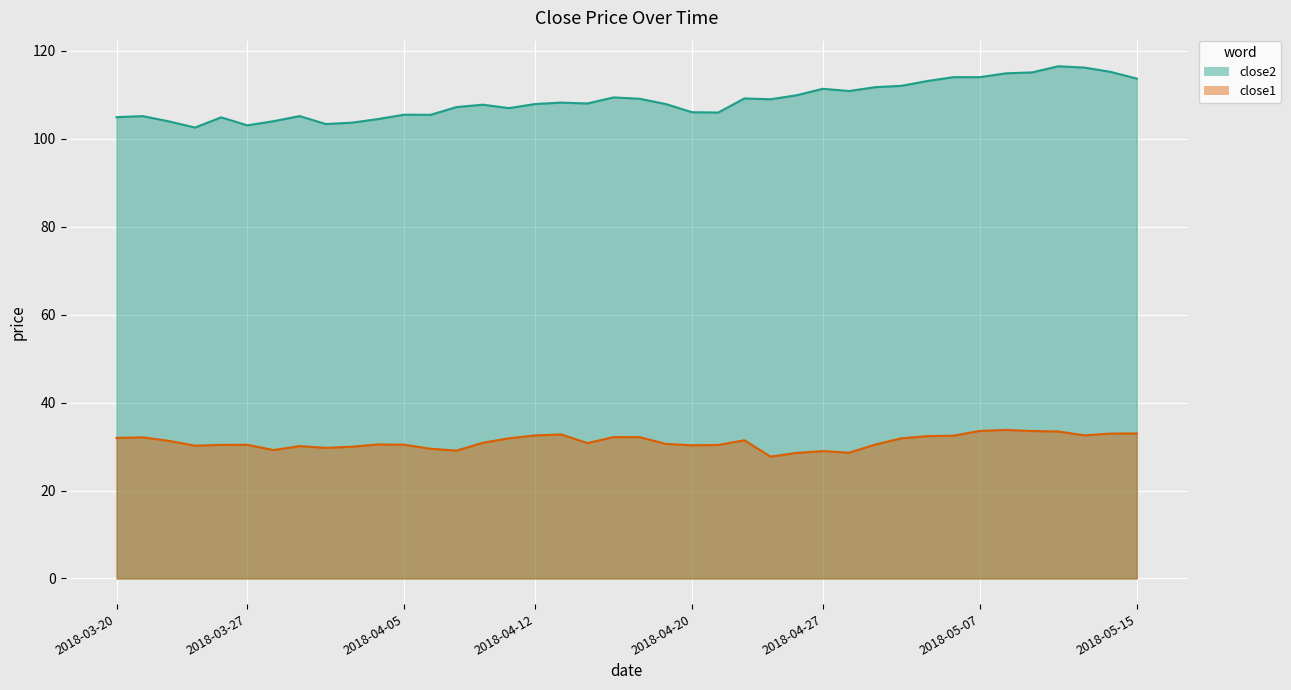

Which category has the highest value across all series?

2018-05-10